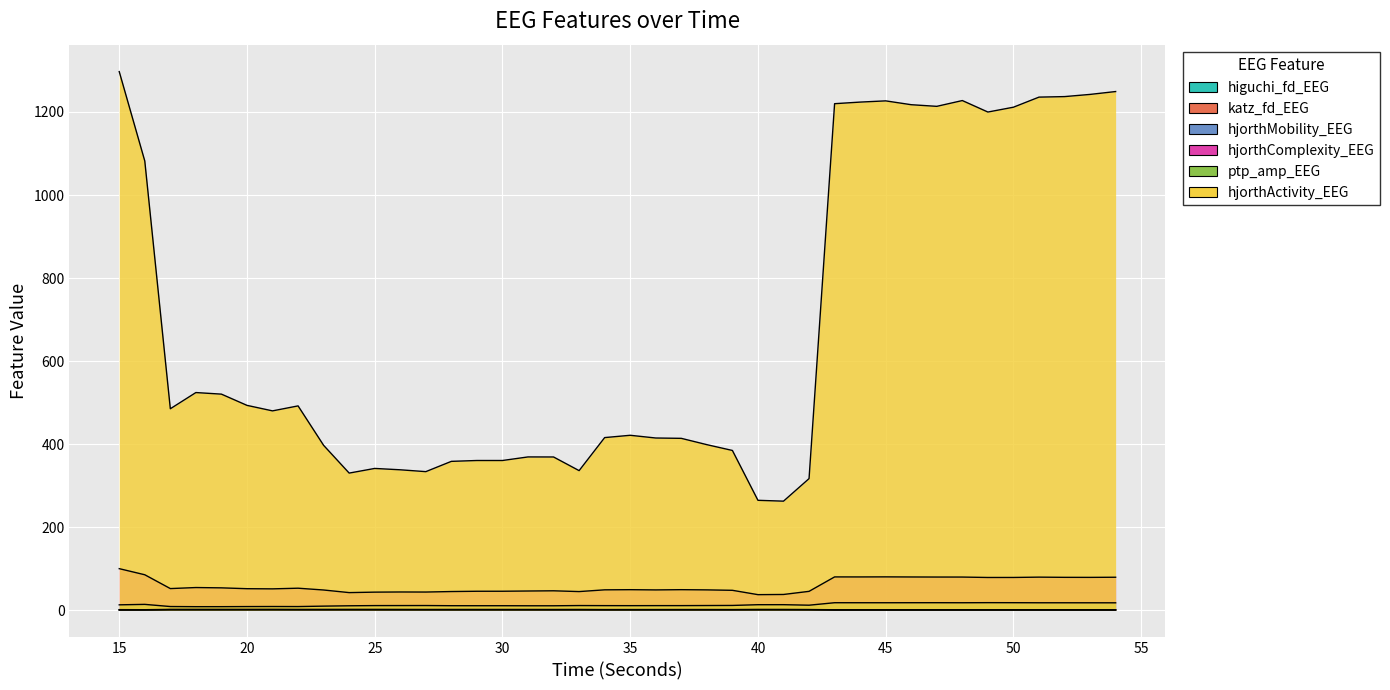

True or false: ptp_amp_EEG has more than 1 interior local peaks.

True